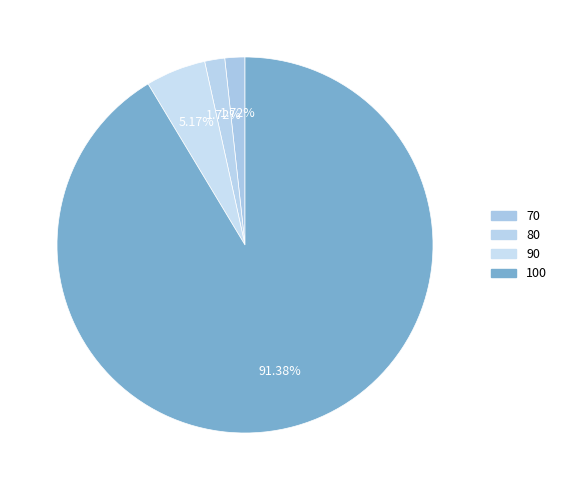

How many segments does this pie chart have?

4